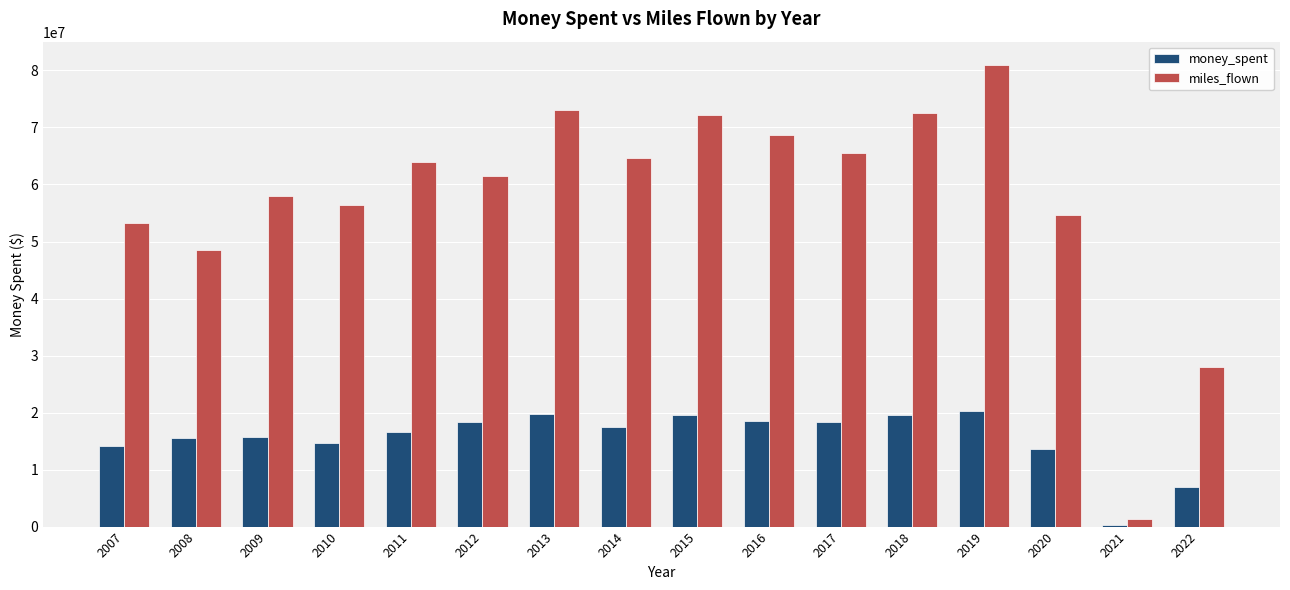

Are the bars horizontal?

No